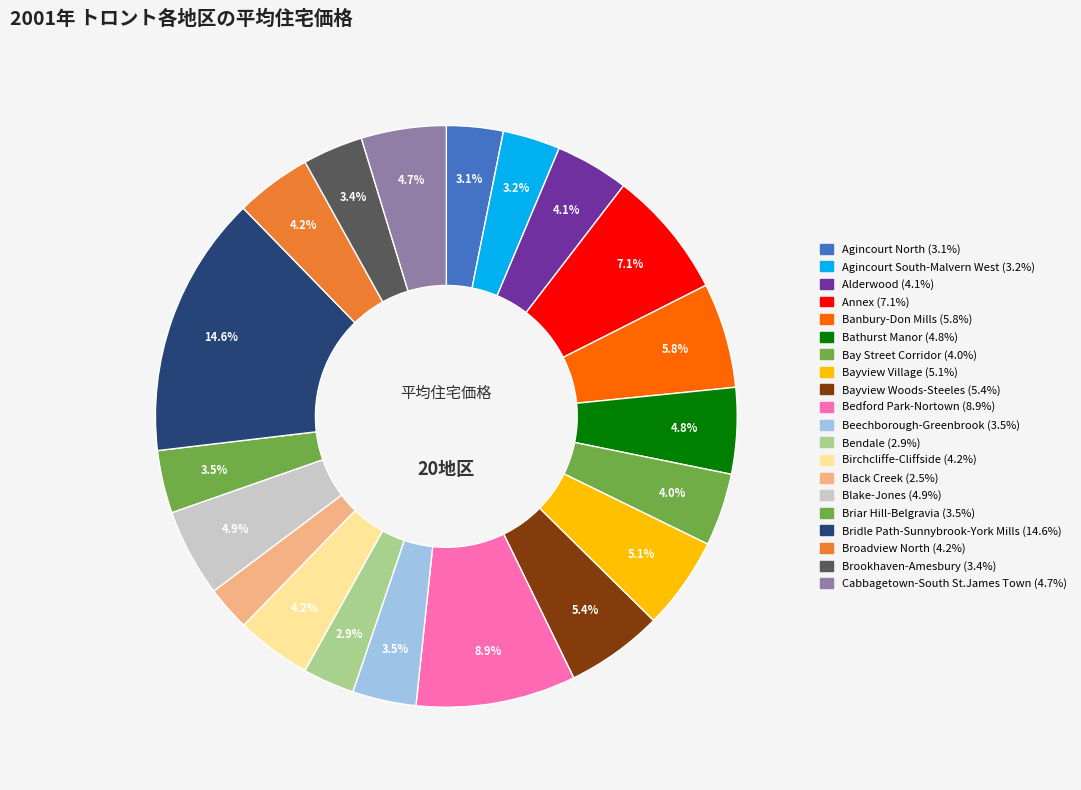

Is it true that Brookhaven-Amesbury is 3% of the pie?

True